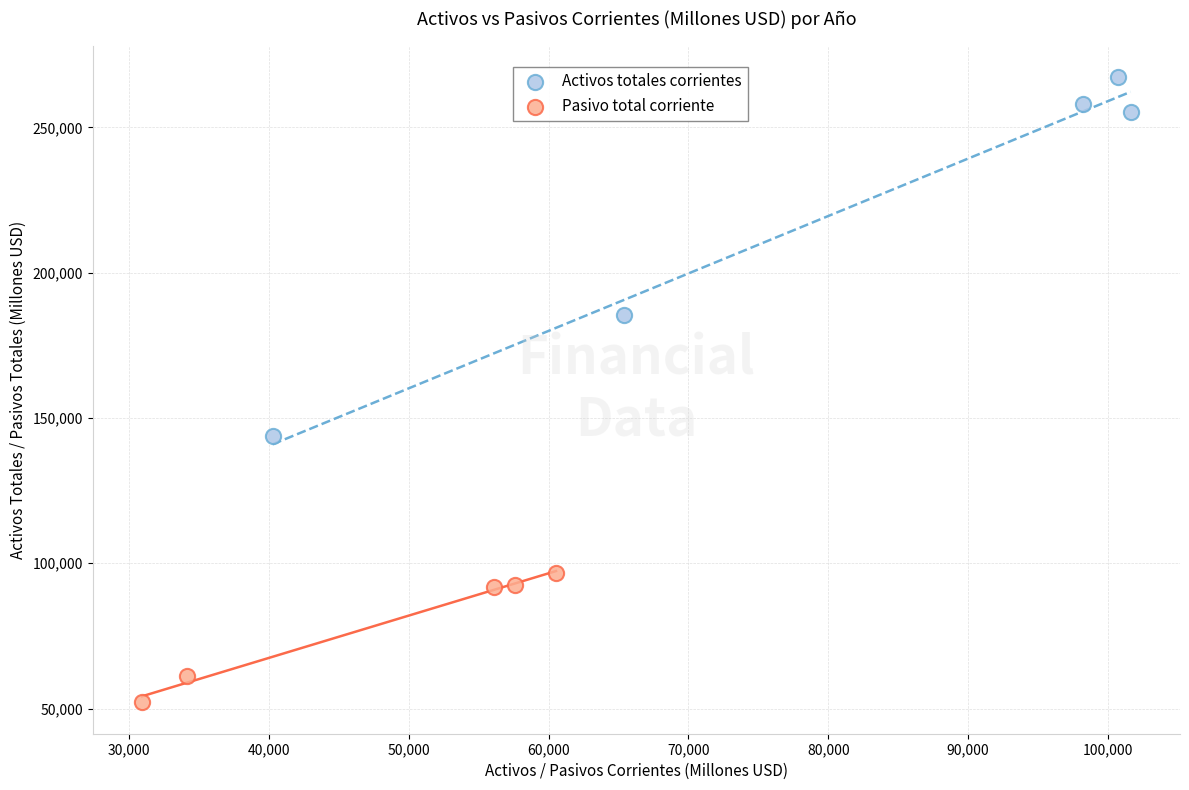

Which series has the largest Y range (max minus min)?

Activos totales corrientes